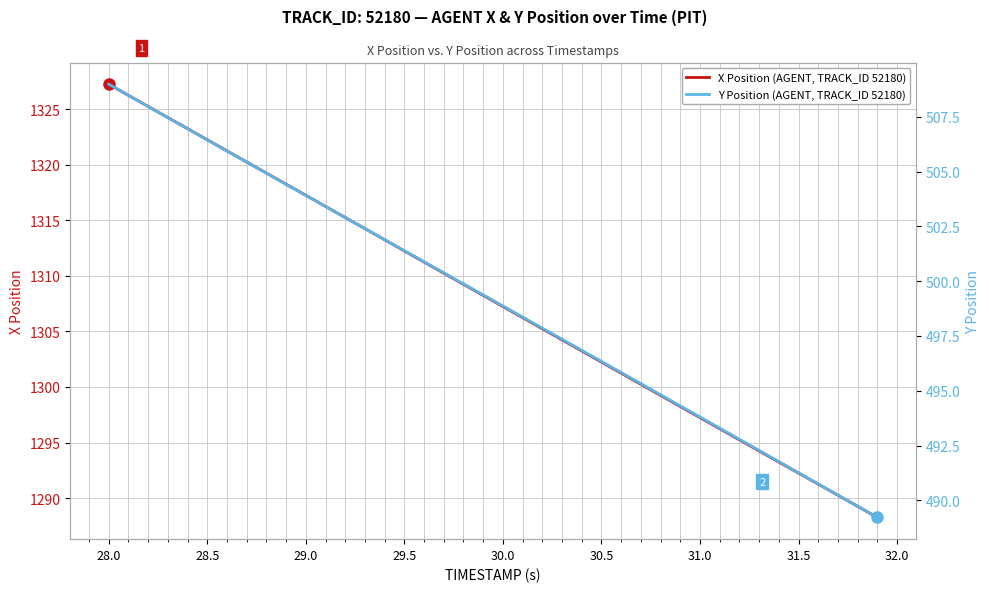

Is this an area chart (filled region under the line)?

No